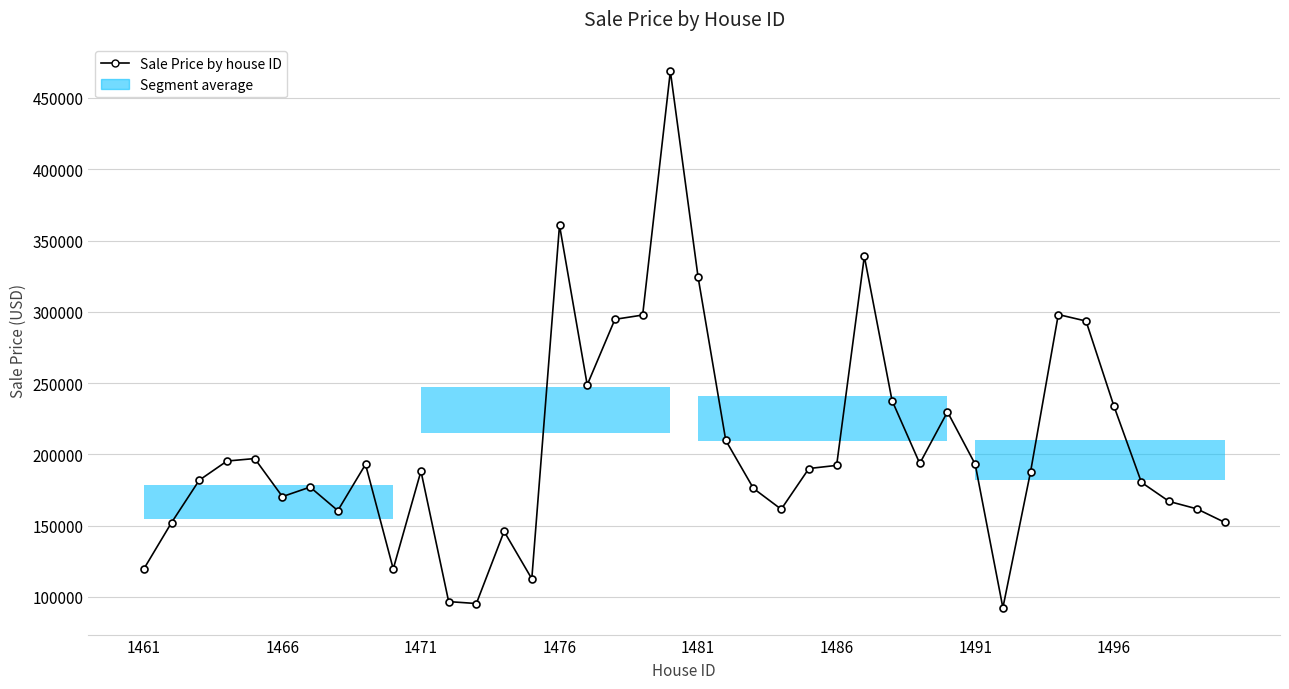

How many distinct data groups are displayed?

1